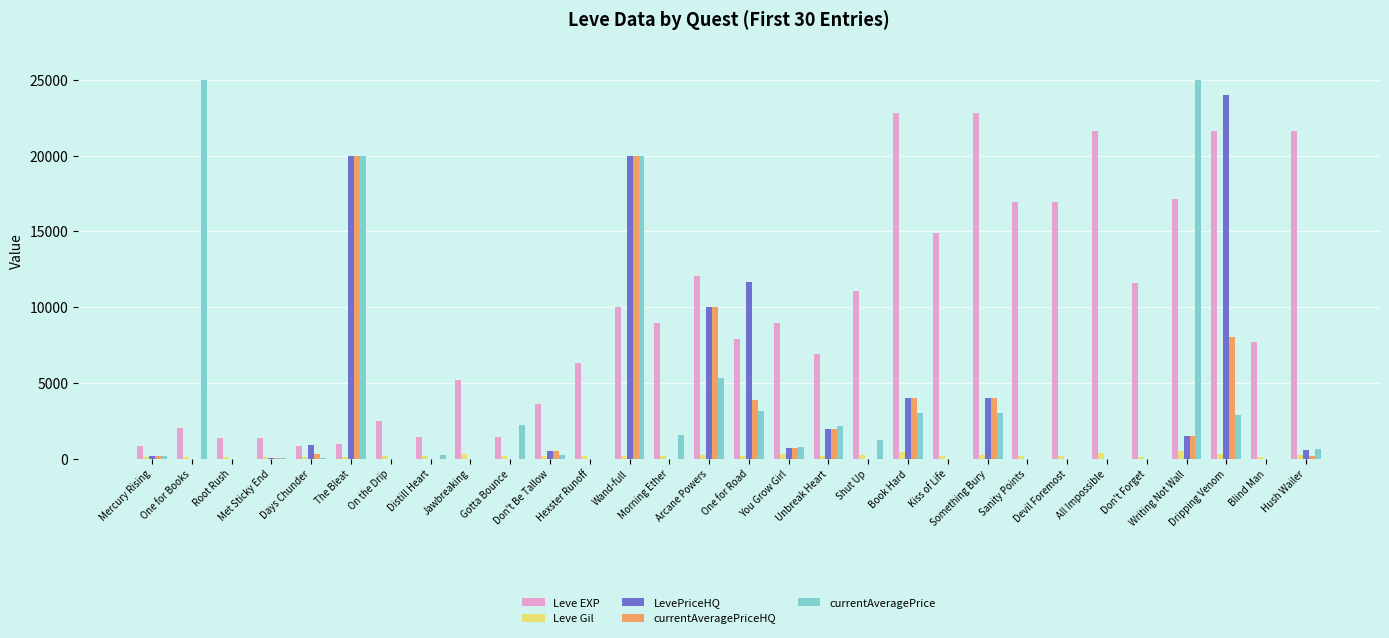

What is the greatest value displayed?

25000.0